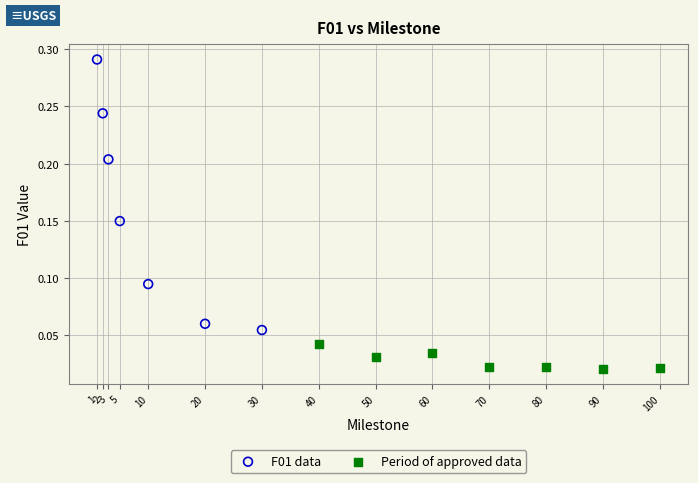

What are all the series names shown in the legend?

F01 data, Period of approved data